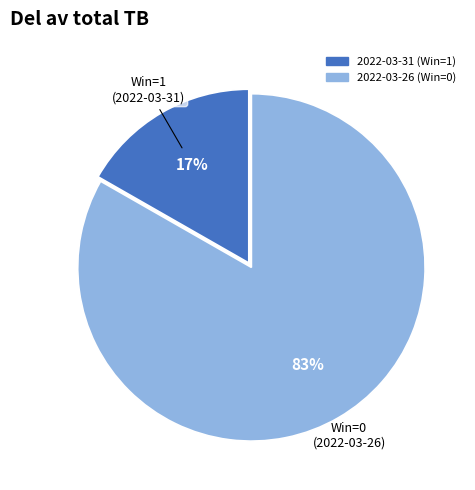

Between 2022-03-31 (Win=1) and 2022-03-26 (Win=0), which is larger?

2022-03-26 (Win=0)